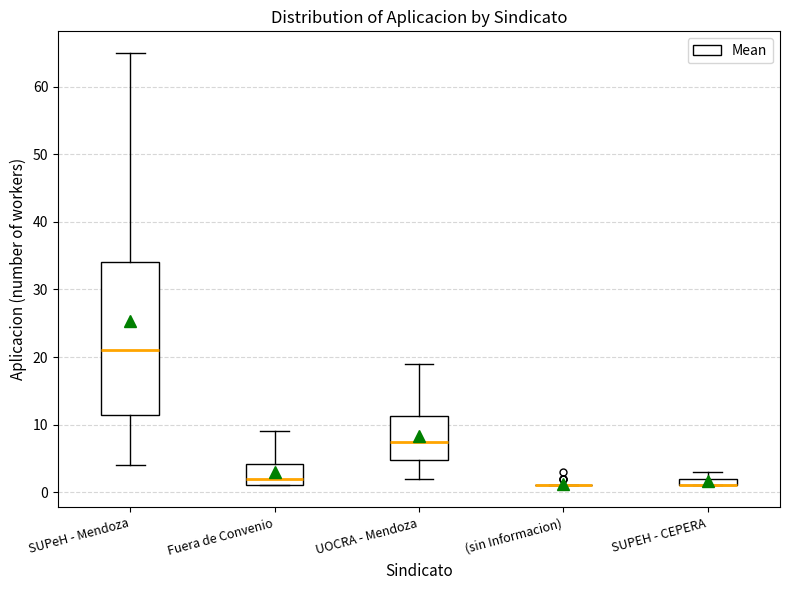

Where does the lower whisker of the box for UOCRA - Mendoza end on the y-axis? The values are not printed on the chart, so give them approximately, as read against the axis.

2